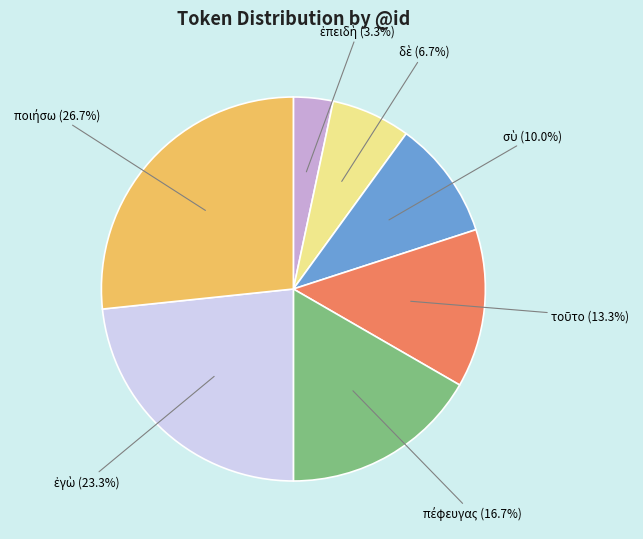

Count the number of slices in the pie.

7